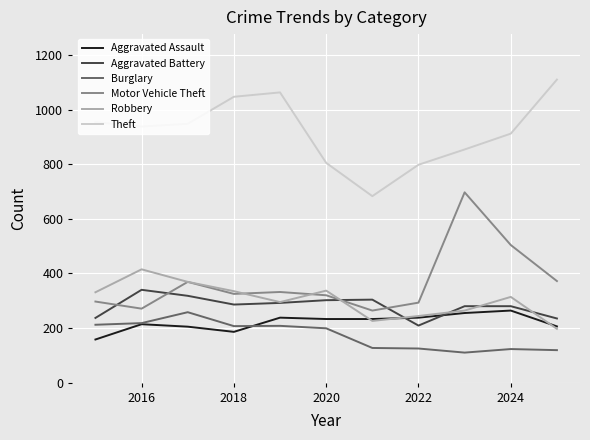

True or false: Motor Vehicle Theft and Aggravated Battery cross at least once.

True